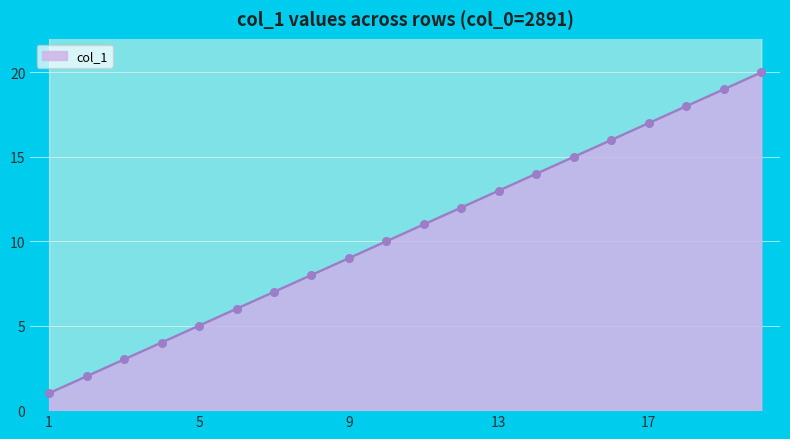

What is the change in value from 7 to 19?

+12